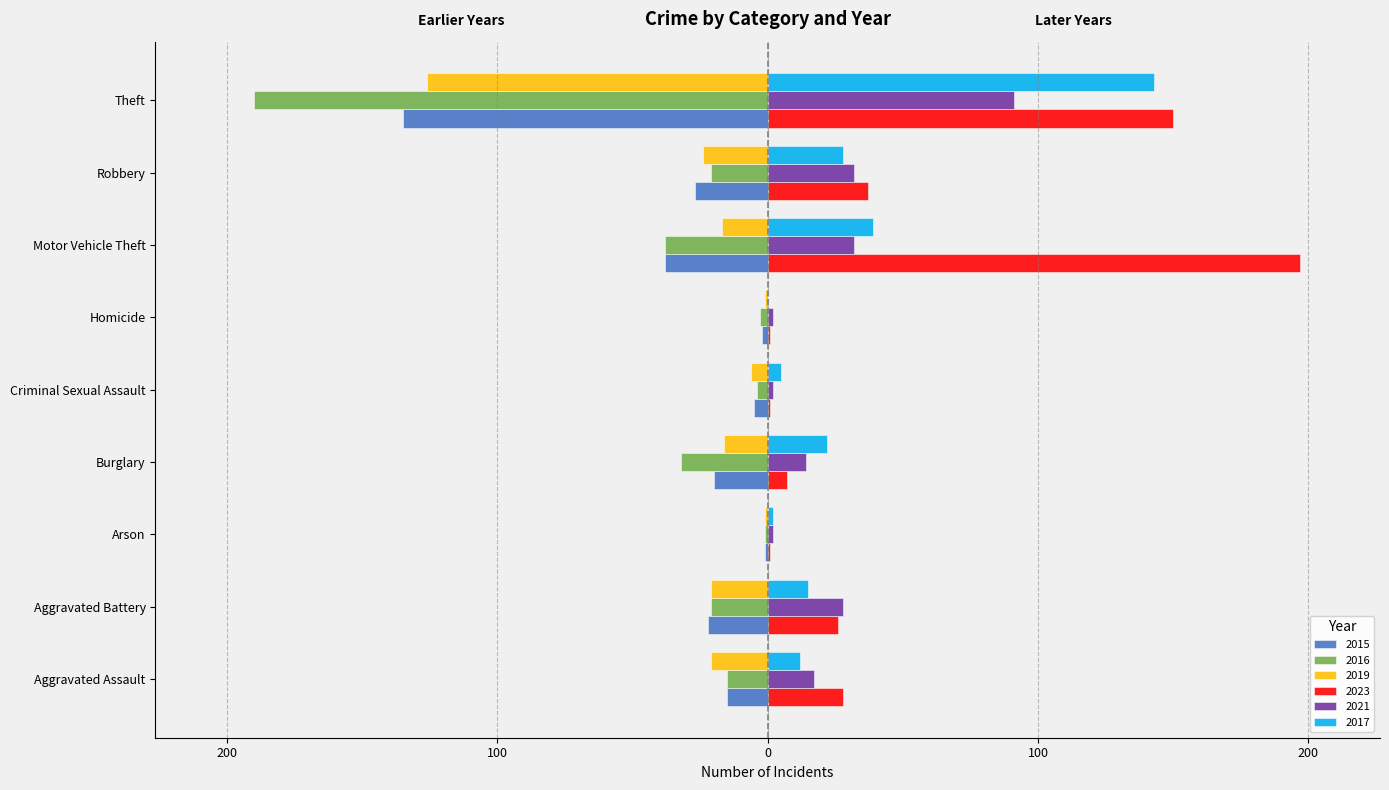

Which series has the widest spread of values?

2023